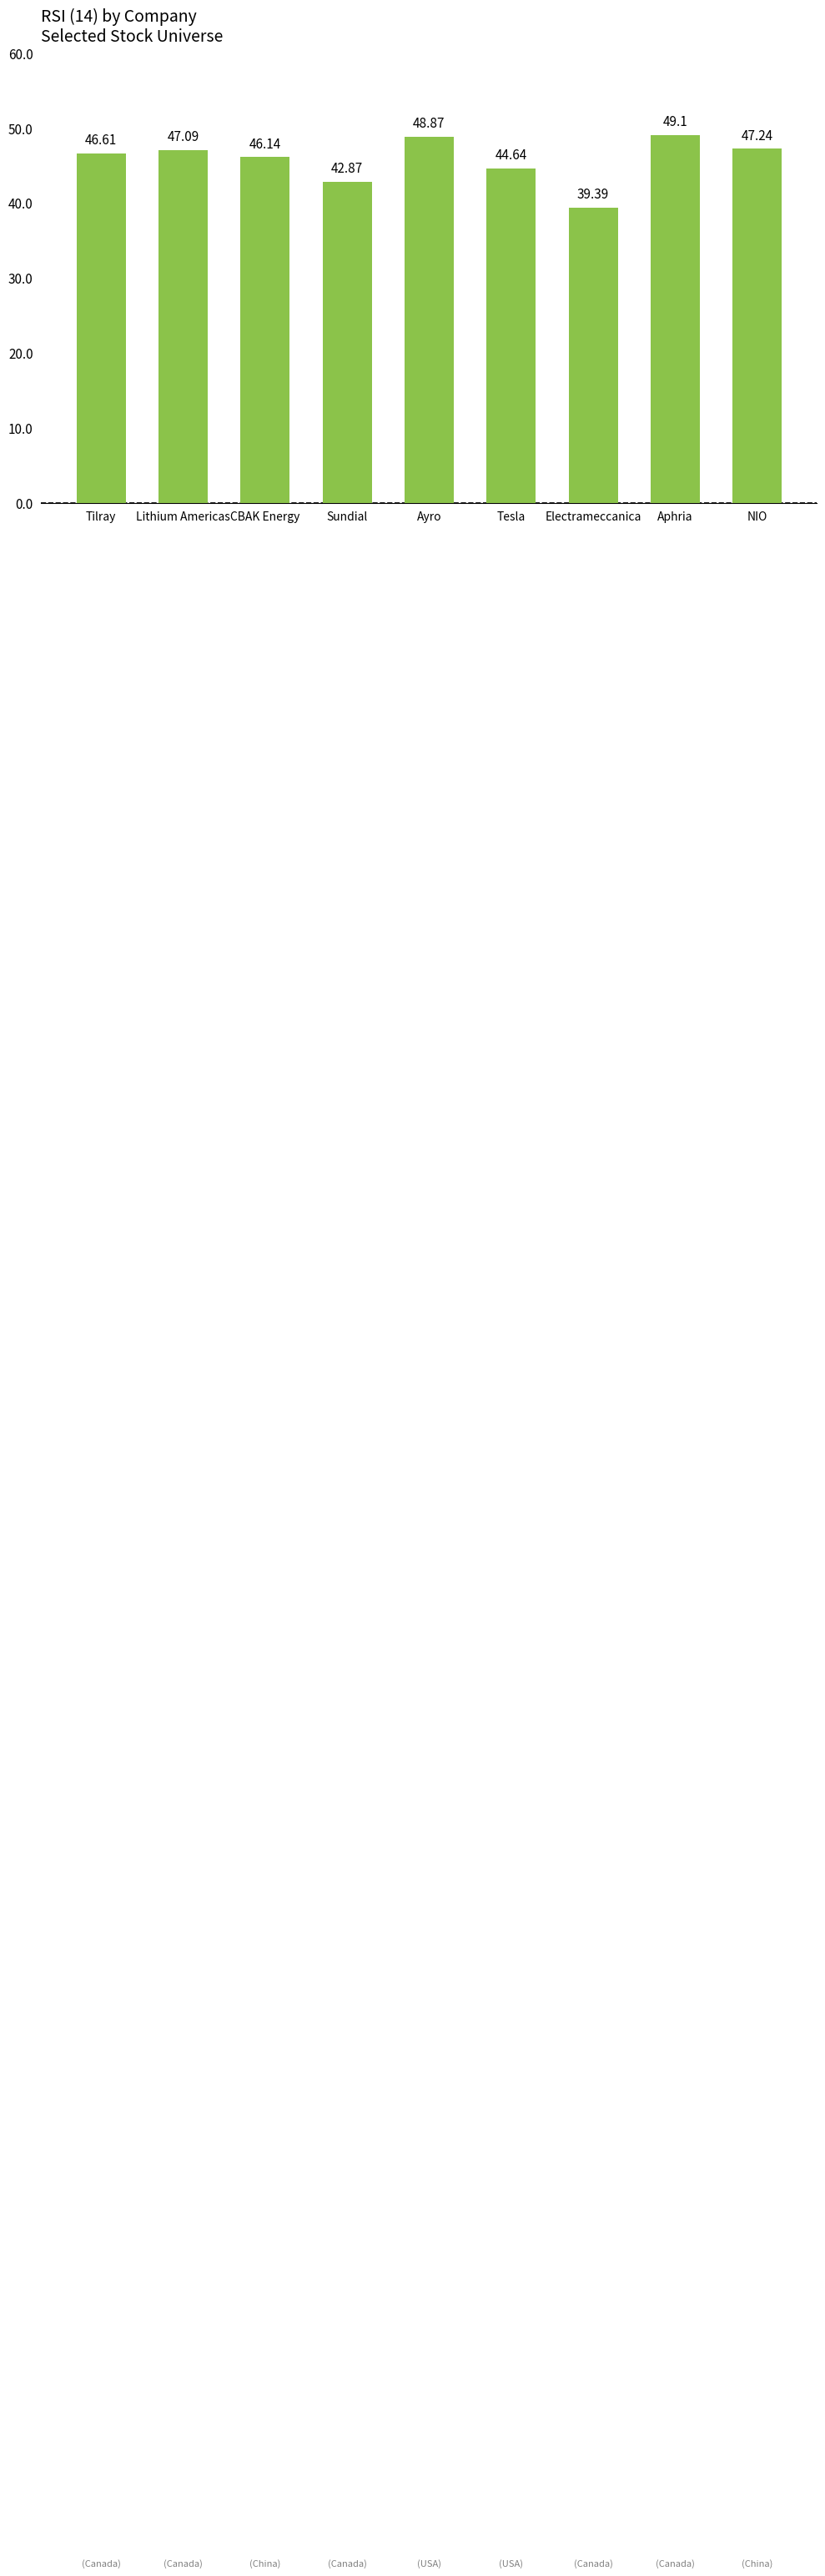

How many bars are there in total?

9